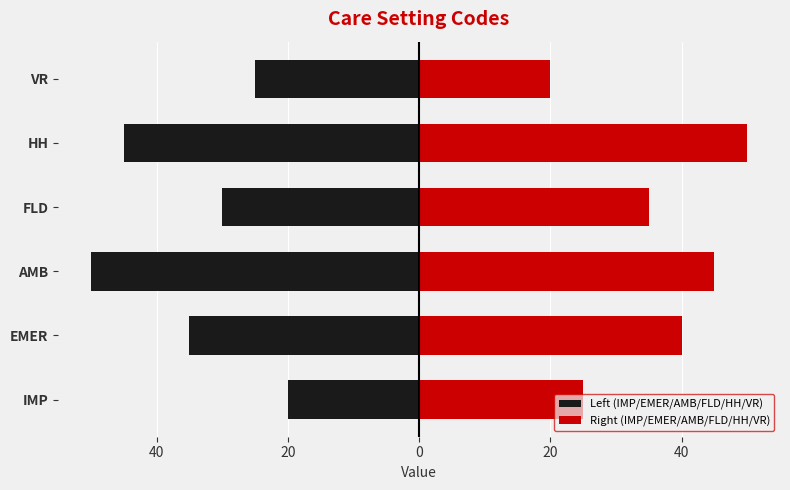

List the series in order of their peak value, lowest first.

Left (IMP/EMER/AMB/FLD/HH/VR), Right (IMP/EMER/AMB/FLD/HH/VR)